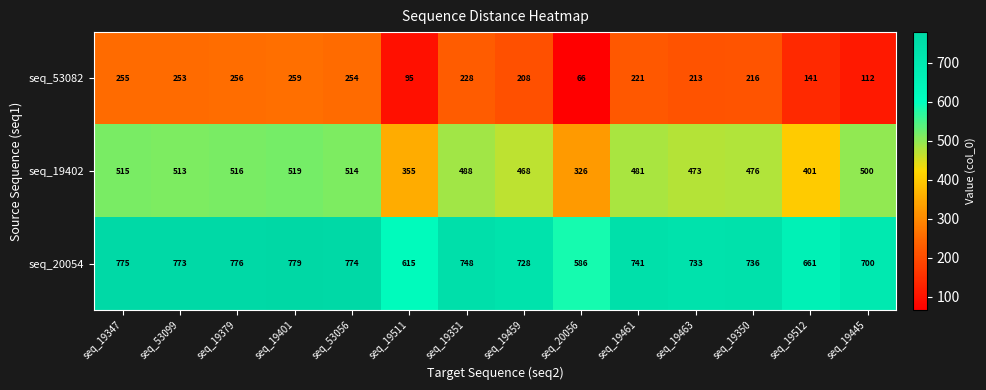

What is the maximum value shown in the chart?

779